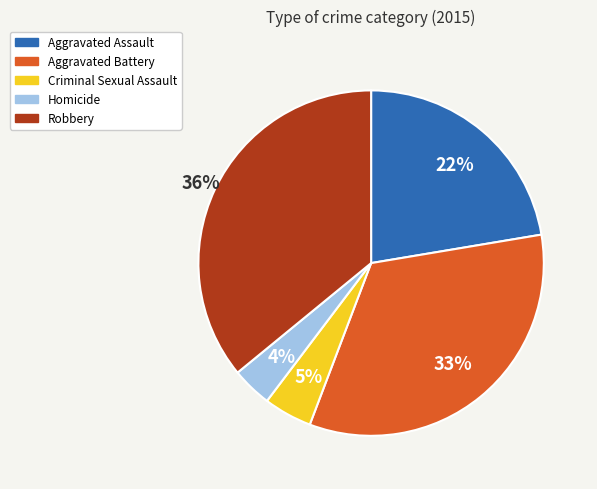

True or false: Robbery accounts for 24% of the total.

False